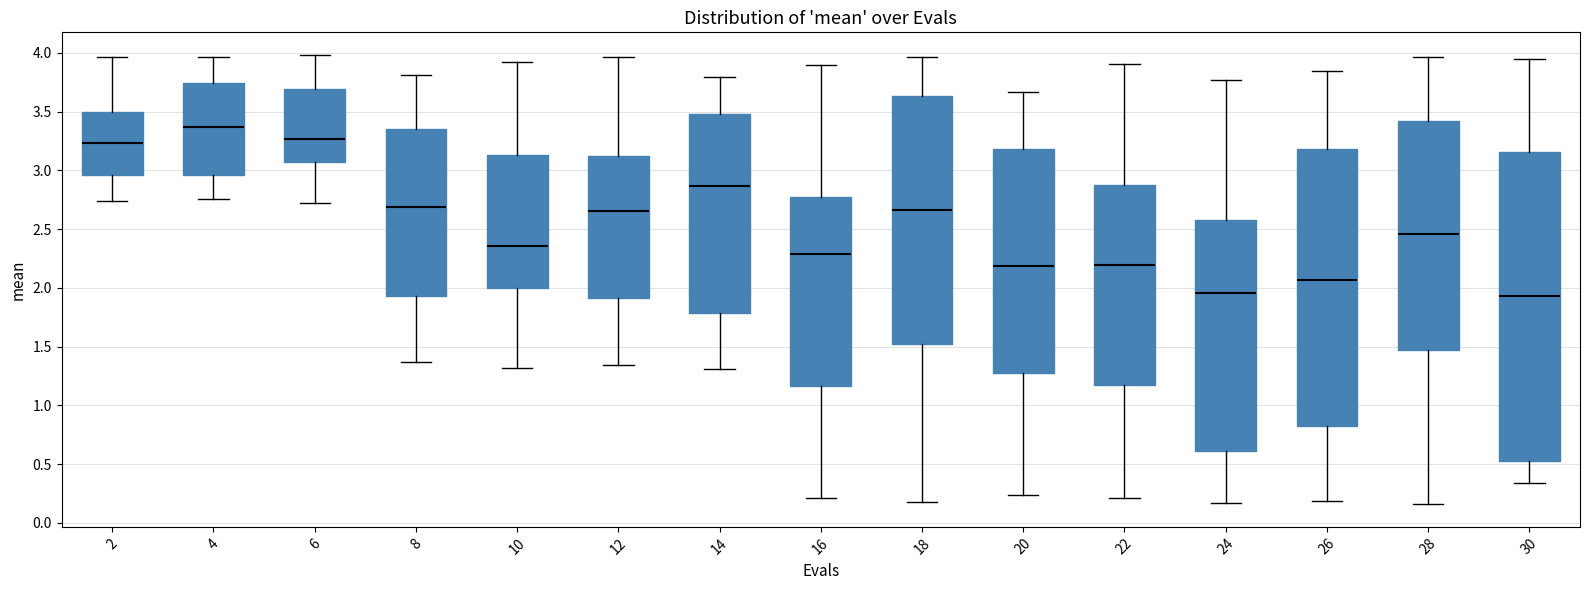

Reading left to right, read every box against the y-axis: the position of its median line, the range the box covers, and the ends of its whiskers. The values are not printed on the chart, so give them approximately, as read against the axis.

2: median 3.25, box 2.95 to 3.50, whiskers 2.75 to 3.95
4: median 3.35, box 2.95 to 3.75, whiskers 2.75 to 3.95
6: median 3.25, box 3.05 to 3.70, whiskers 2.70 to 4.00
8: median 2.70, box 1.95 to 3.35, whiskers 1.35 to 3.80
10: median 2.35, box 2.00 to 3.15, whiskers 1.30 to 3.90
12: median 2.65, box 1.90 to 3.15, whiskers 1.35 to 3.95
14: median 2.85, box 1.80 to 3.50, whiskers 1.30 to 3.80
16: median 2.30, box 1.15 to 2.75, whiskers 0.20 to 3.90
18: median 2.65, box 1.50 to 3.65, whiskers 0.20 to 3.95
20: median 2.20, box 1.30 to 3.20, whiskers 0.25 to 3.65
22: median 2.20, box 1.20 to 2.85, whiskers 0.20 to 3.90
24: median 1.95, box 0.60 to 2.55, whiskers 0.15 to 3.75
26: median 2.05, box 0.80 to 3.20, whiskers 0.20 to 3.85
28: median 2.45, box 1.45 to 3.40, whiskers 0.15 to 3.95
30: median 1.95, box 0.50 to 3.15, whiskers 0.35 to 3.95